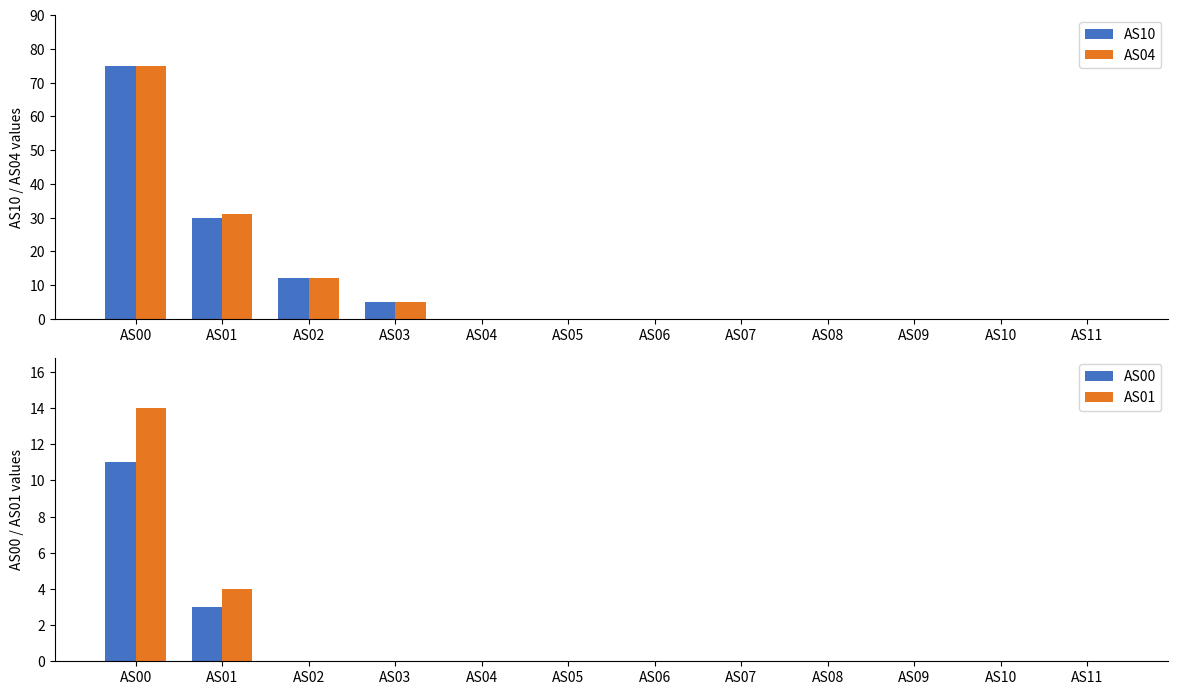

The AS04 series shows 39 at AS11. True or false?

False